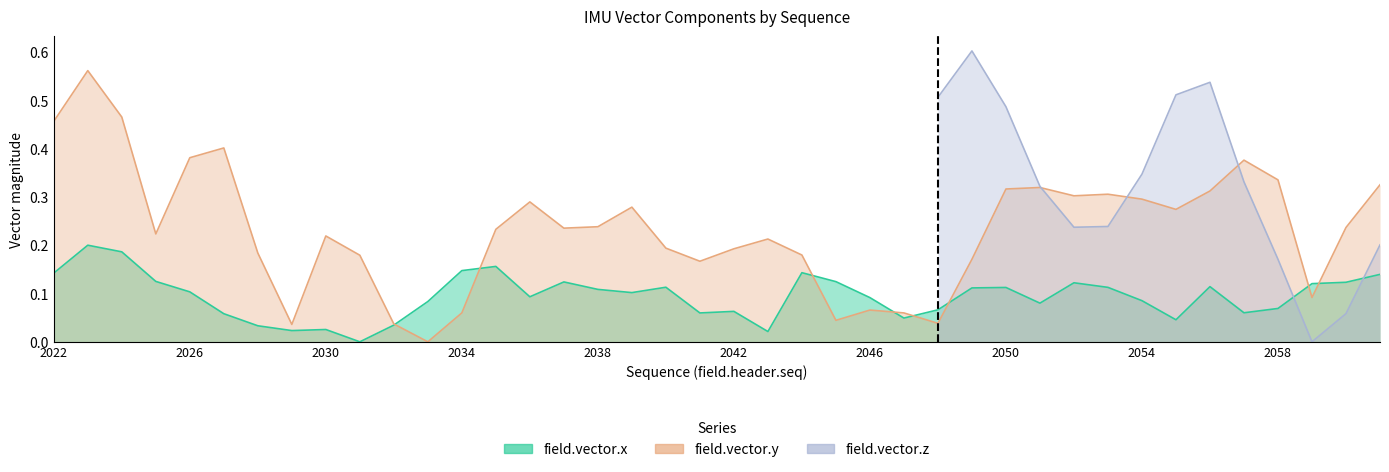

In field.vector.y, how many points are lower than both neighbors (excluding endpoints)?

10